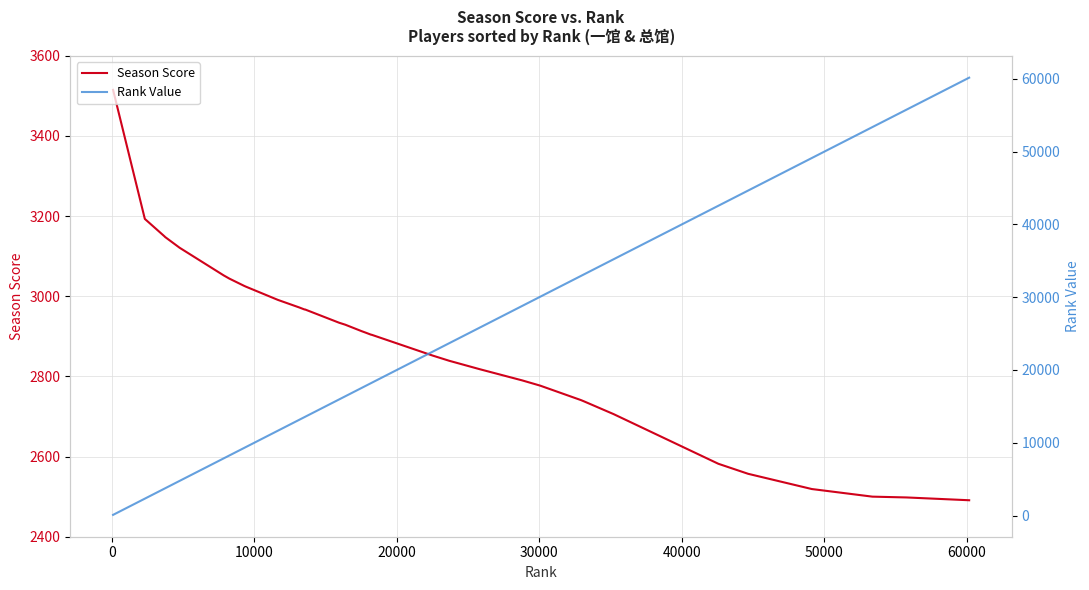

What is the minimum value for Season Score?

2491